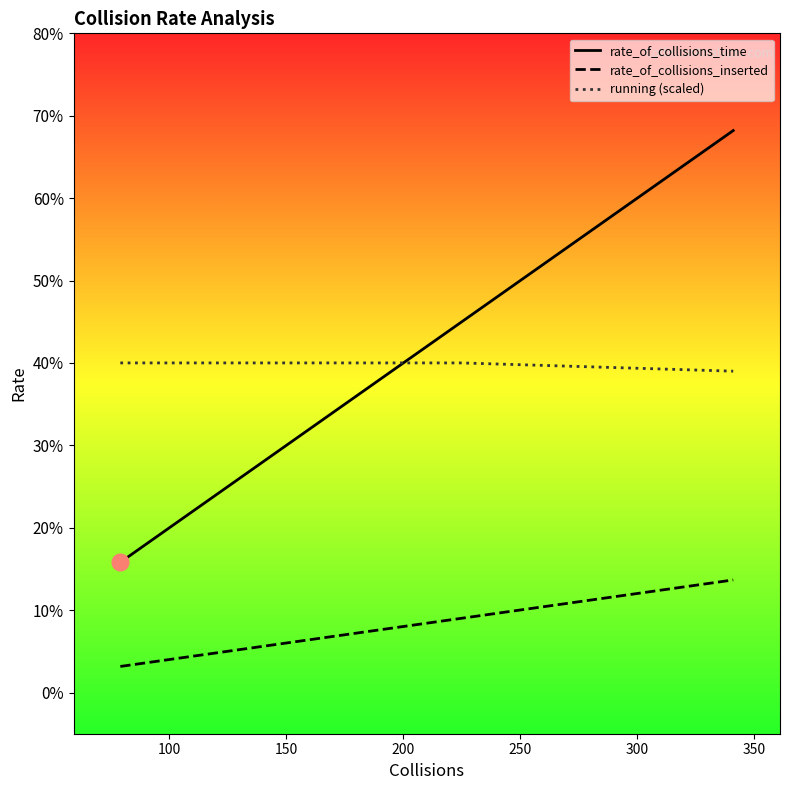

What is the label of the 6th point from the left?

300